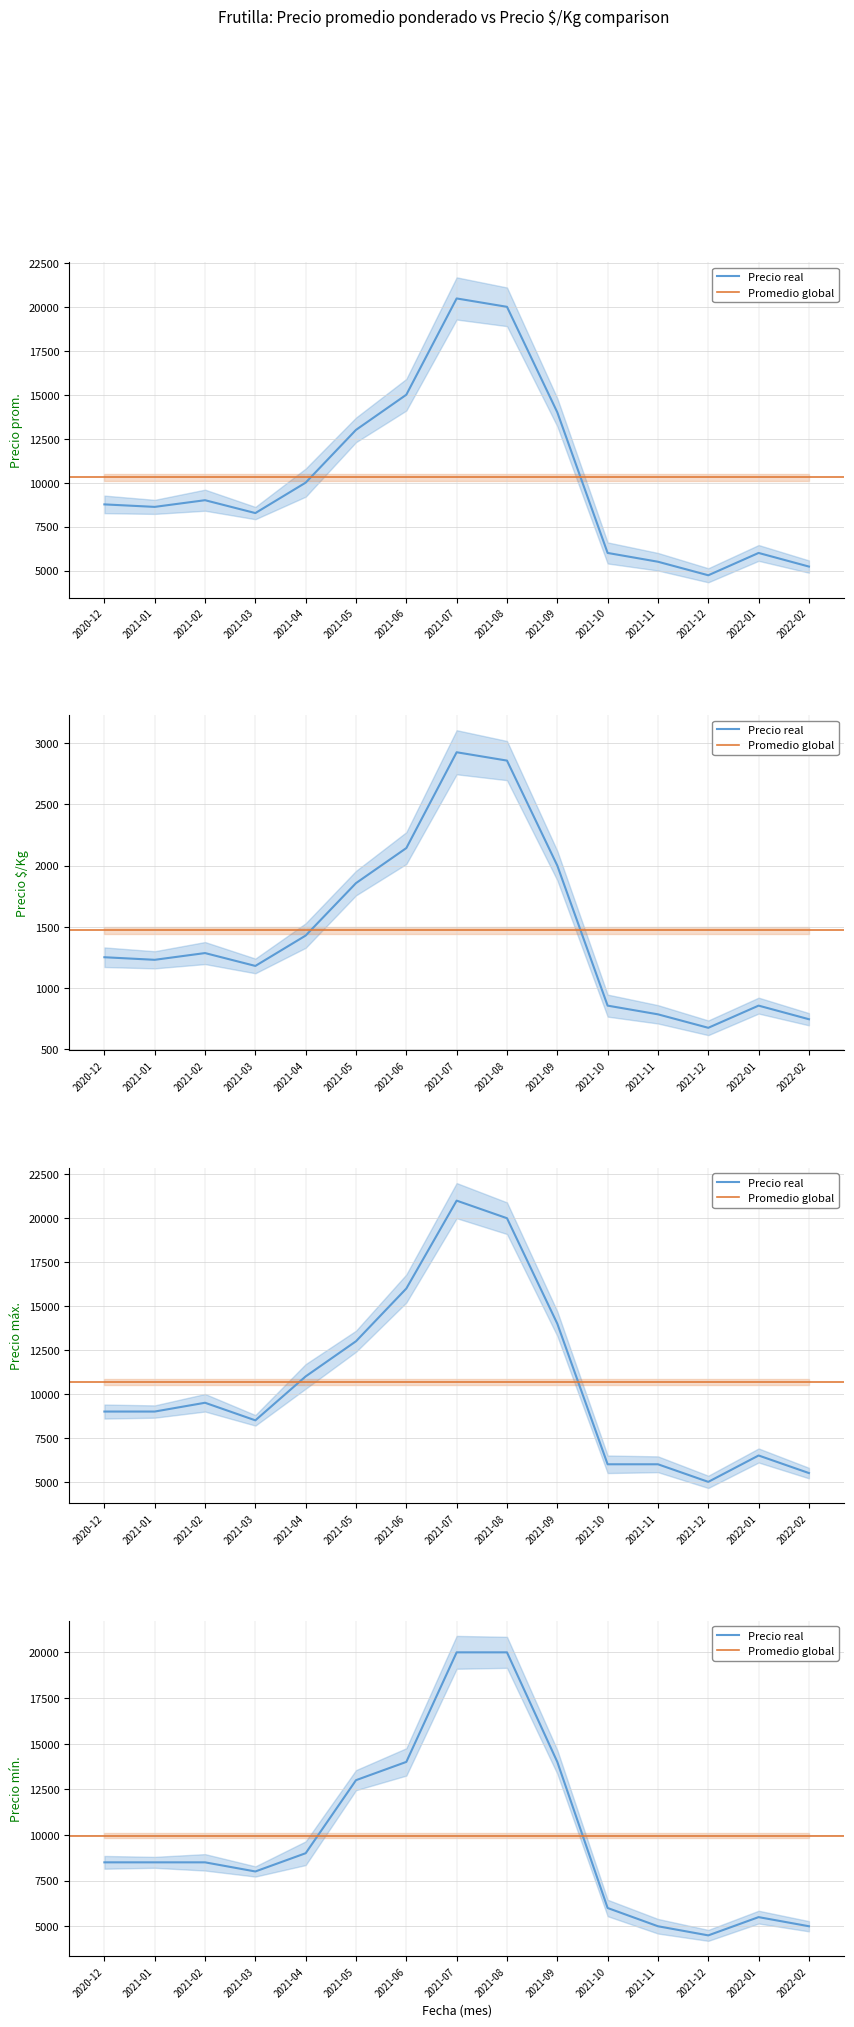

Which series changed the most between 2021-05 and 2021-08?

Precio promedio ponderado